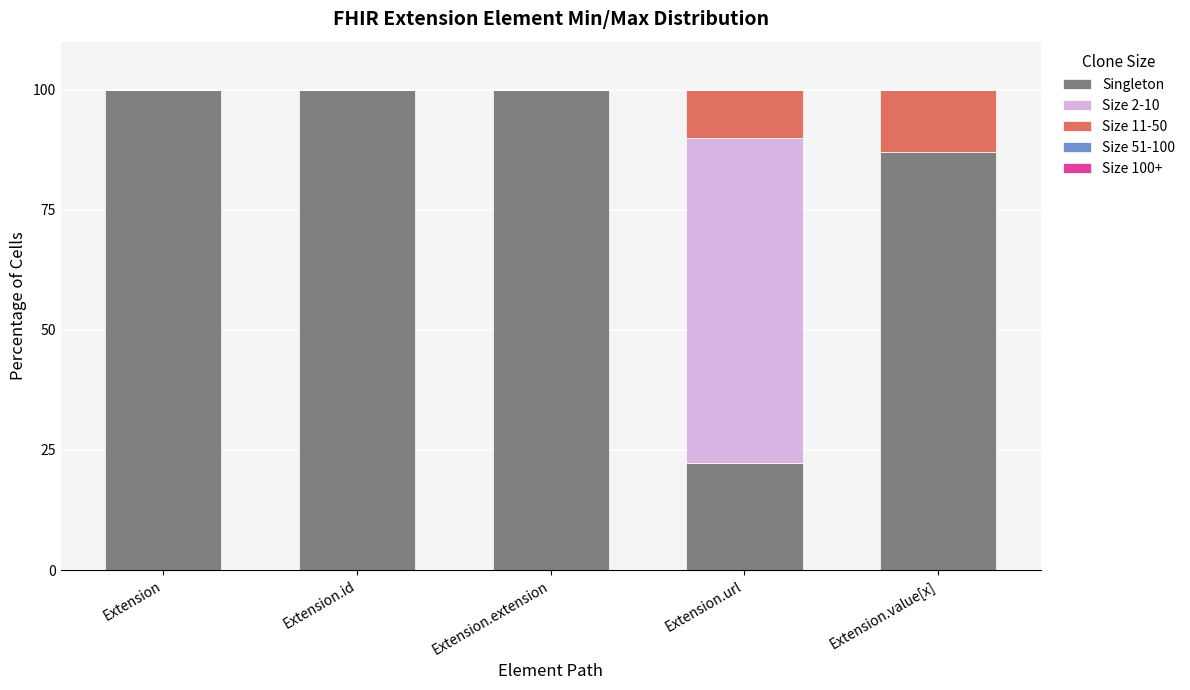

What is the total value across all series at Extension.url?

100.0